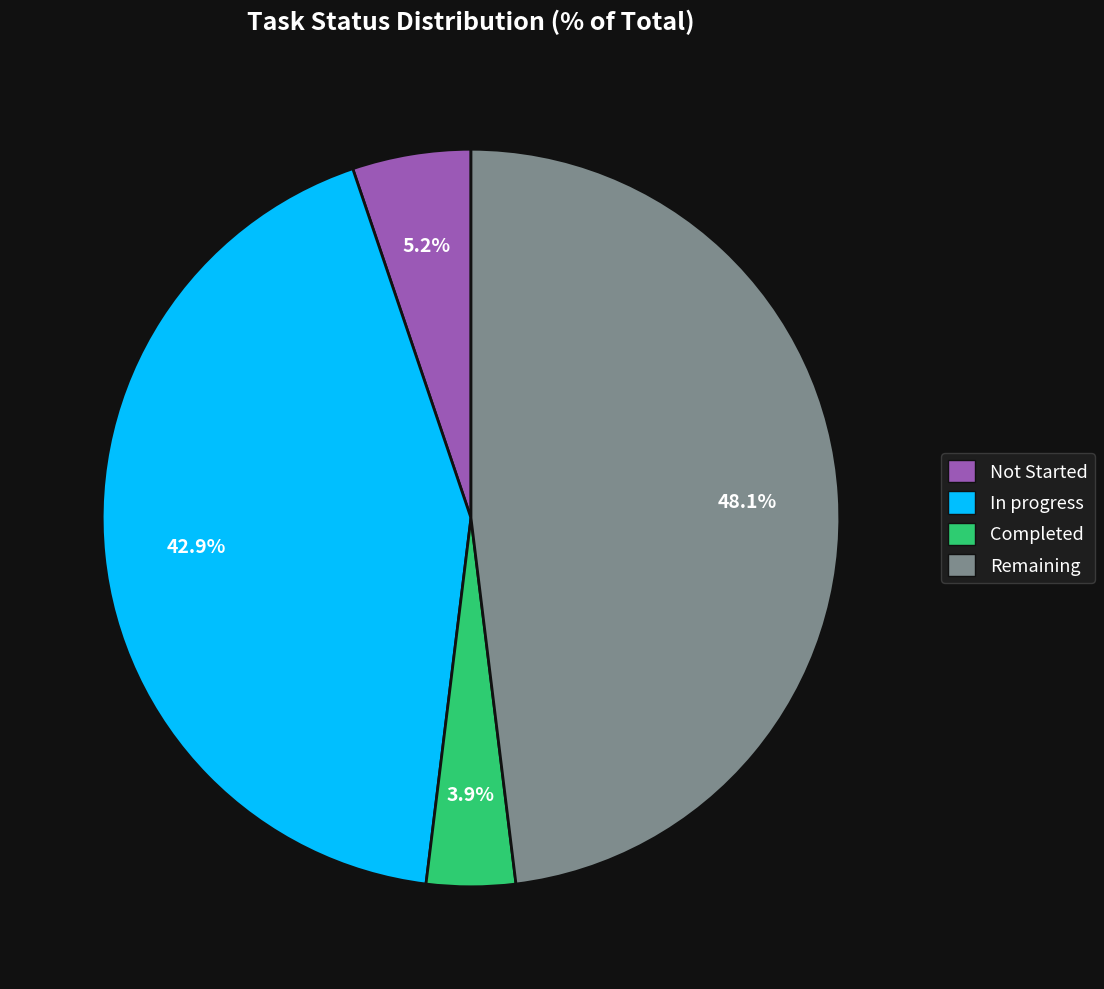

To the nearest percent, what percentage of the pie is Completed?

4%